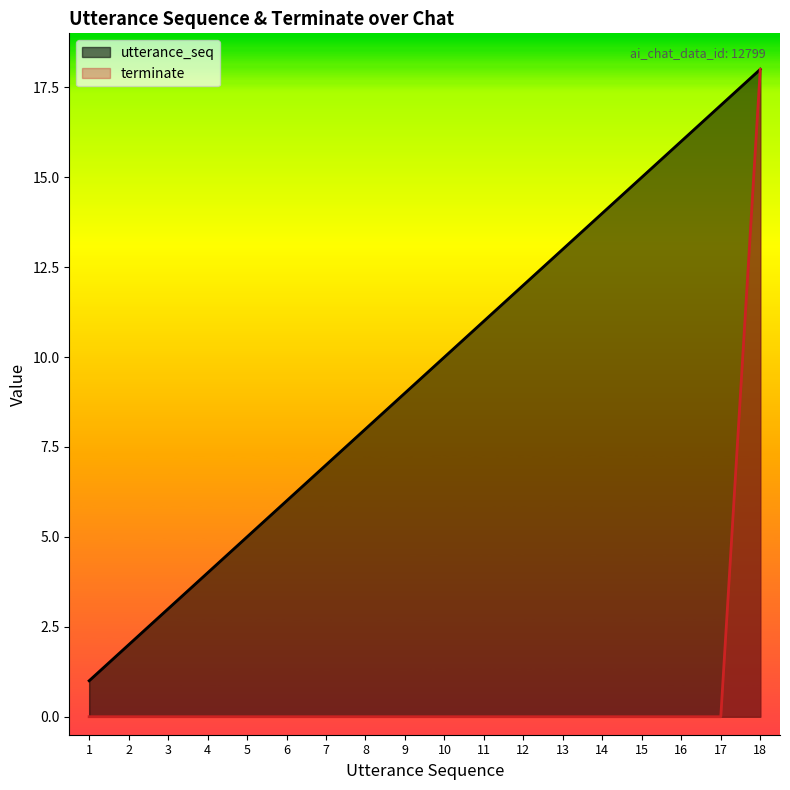

What is the difference between the maximum and minimum values in the terminate series?

18